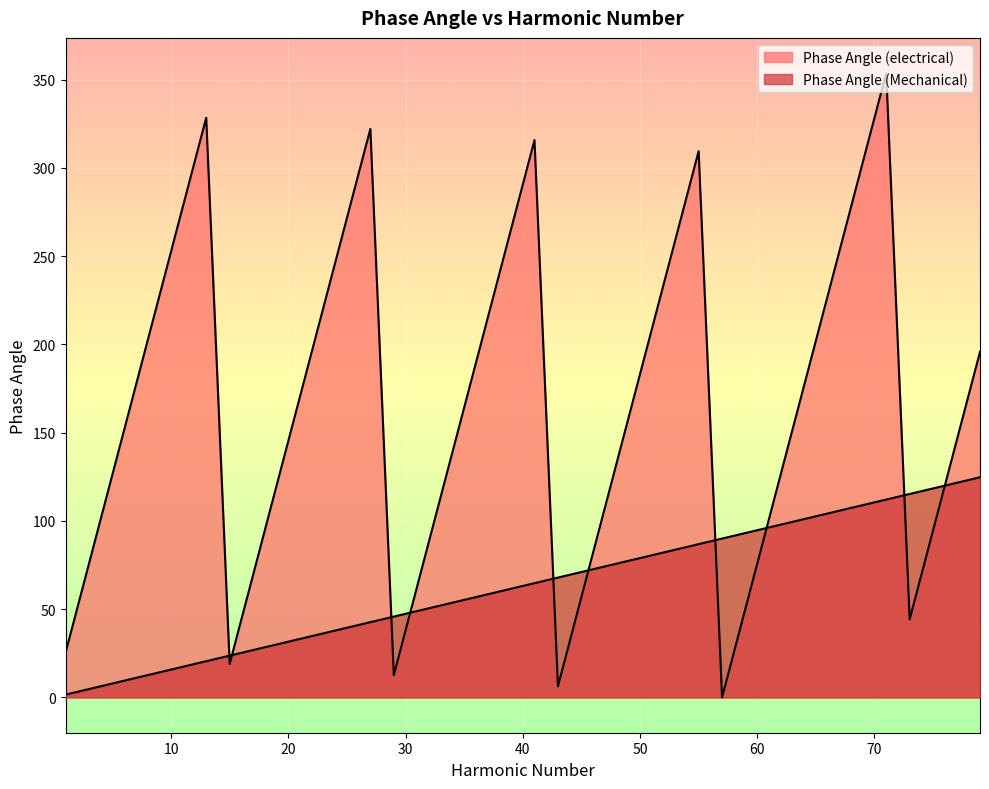

After their last crossing, which series has the higher values: Phase Angle (electrical) or Phase Angle (Mechanical)?

Phase Angle (electrical)